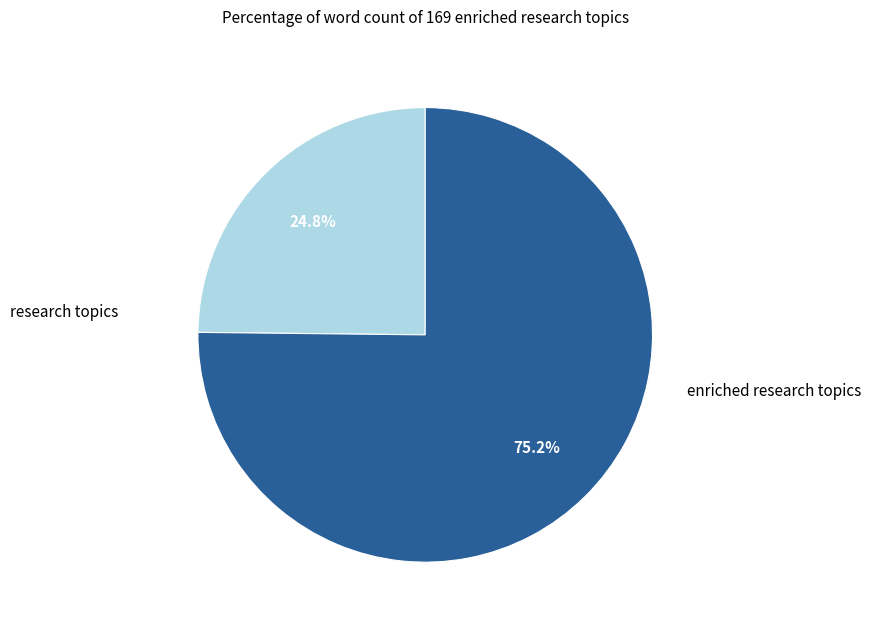

Which slice is the largest?

enriched research topics